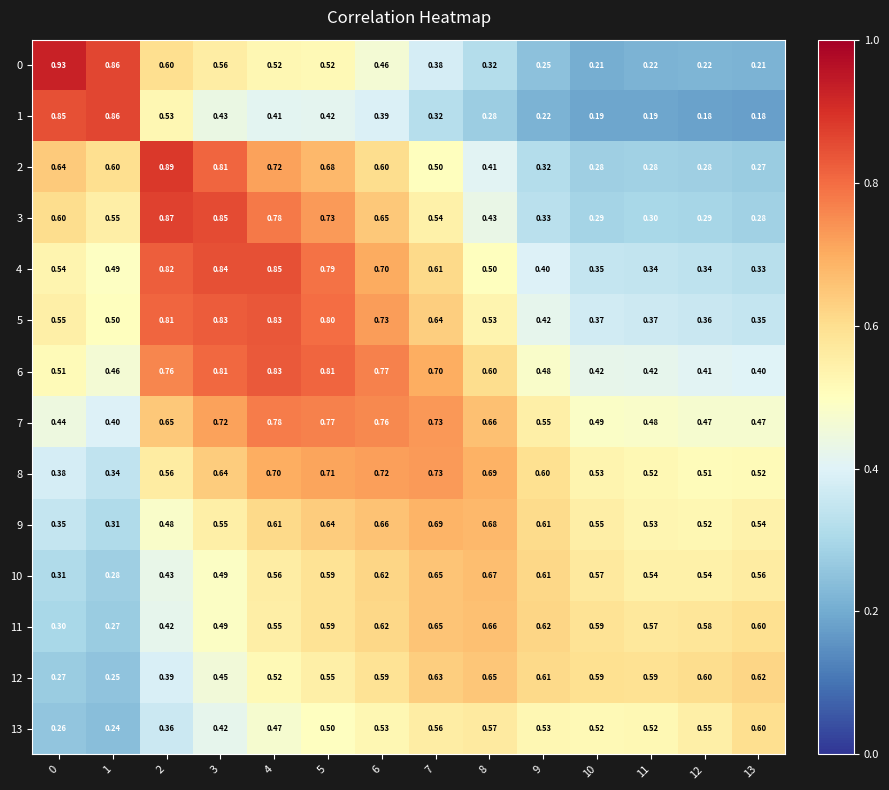

Is the value of 8 at 13 greater than the value of 5 at 6?

No